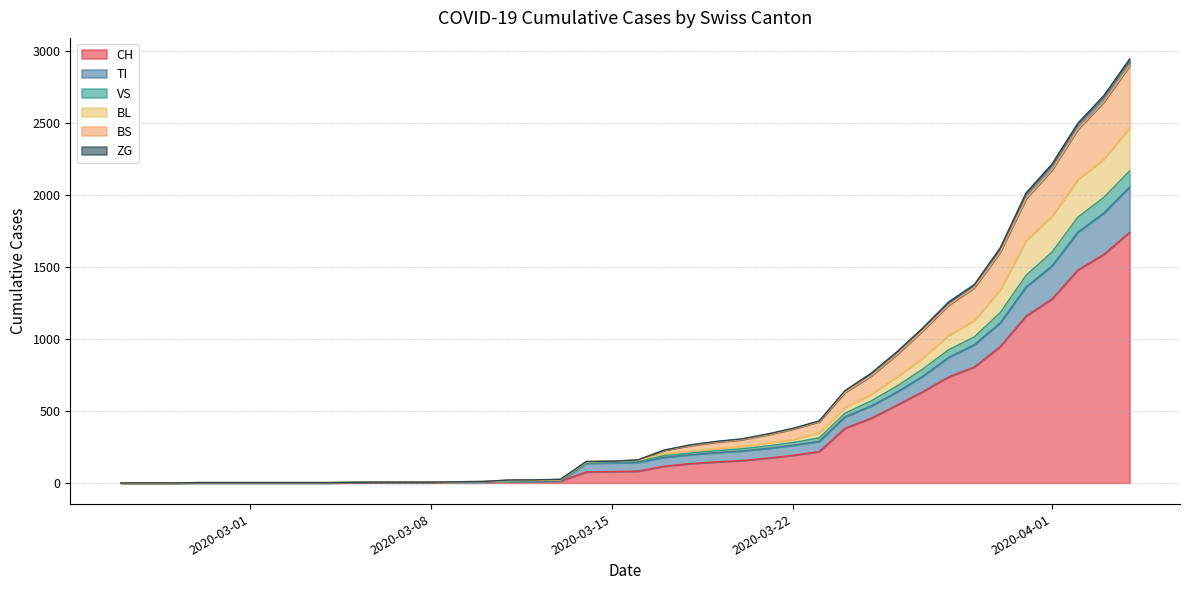

What is the label of the 13th point from the left?

2020-03-08